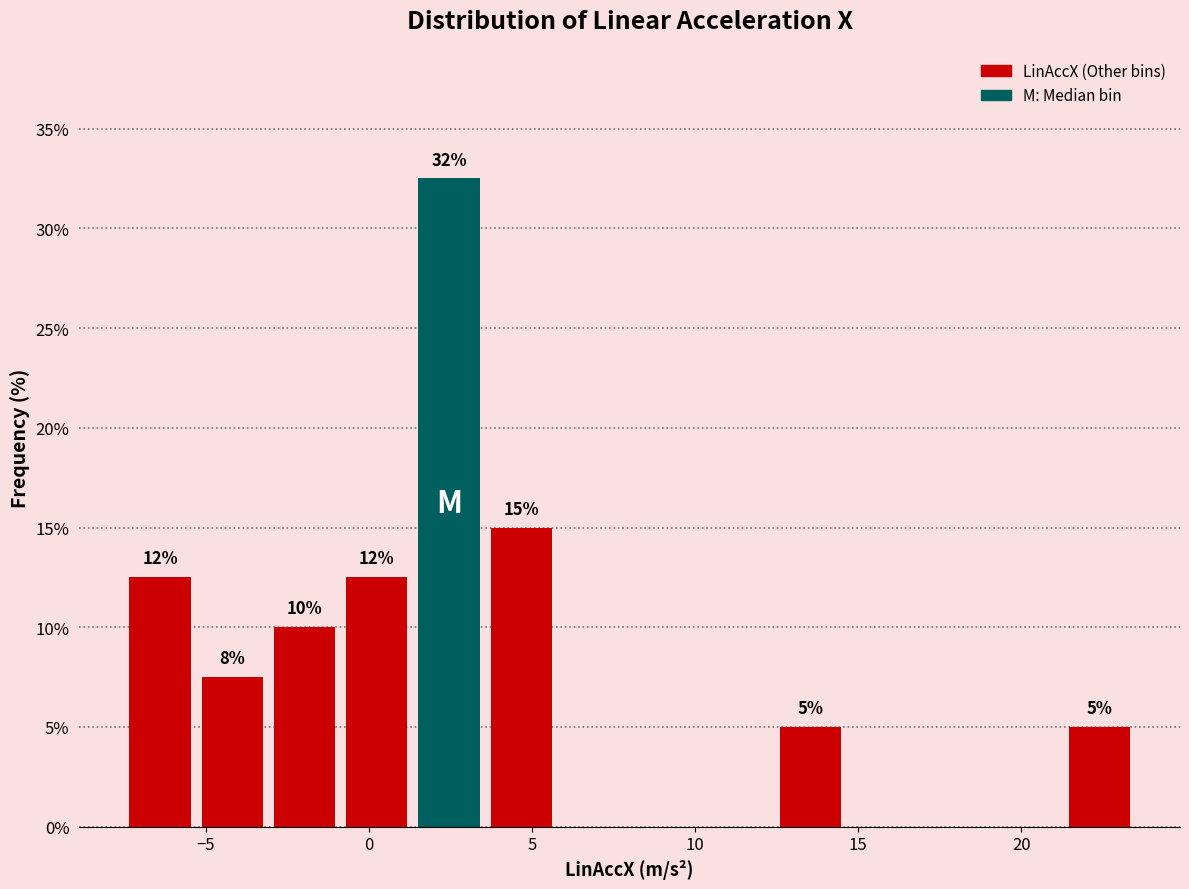

Over which range of the x-axis is the bar tallest?

1.5 to 3.5